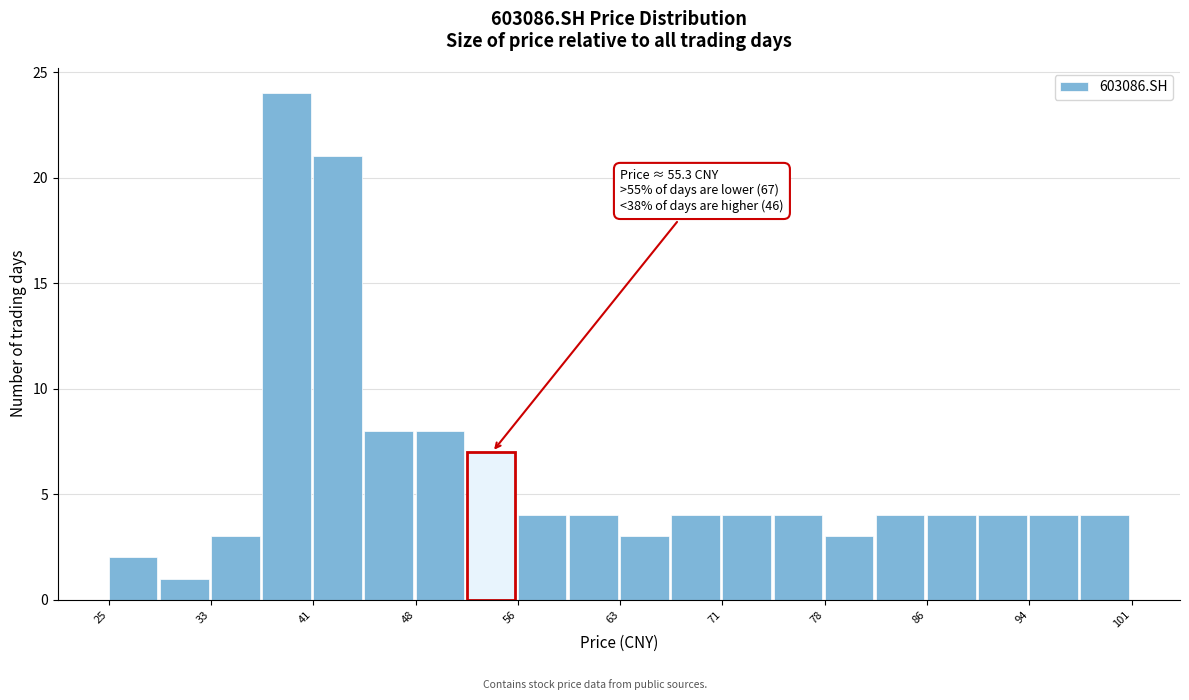

Read against the x-axis, roughly where is the centre of the tallest bar?

39